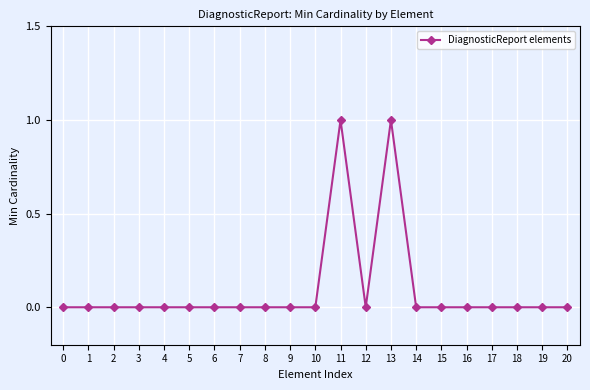

Reading right to left, extract all data points from this chart.

20=0	19=0	18=0	17=0	16=0	15=0	14=0	13=1	12=0	11=1	10=0	9=0	8=0	7=0	6=0	5=0	4=0	3=0	2=0	1=0	0=0